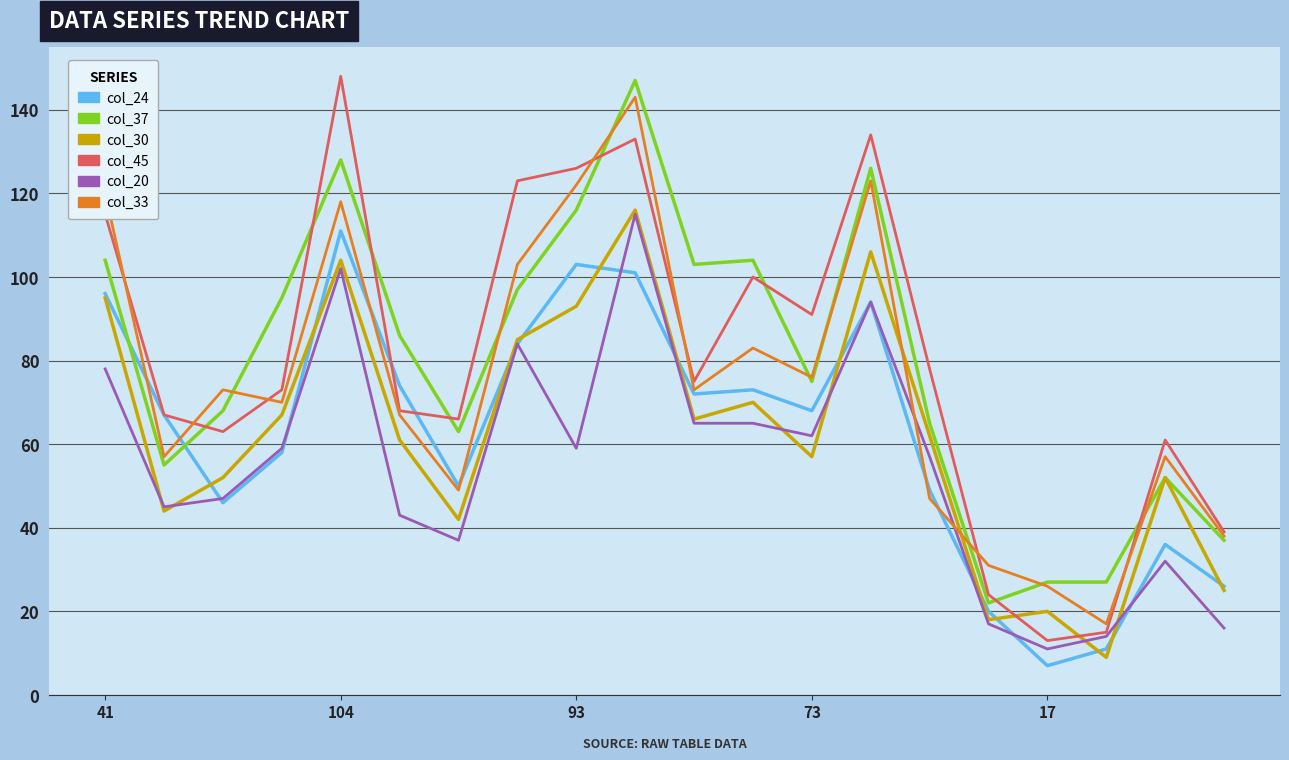

Which series has the widest spread of values?

col_45